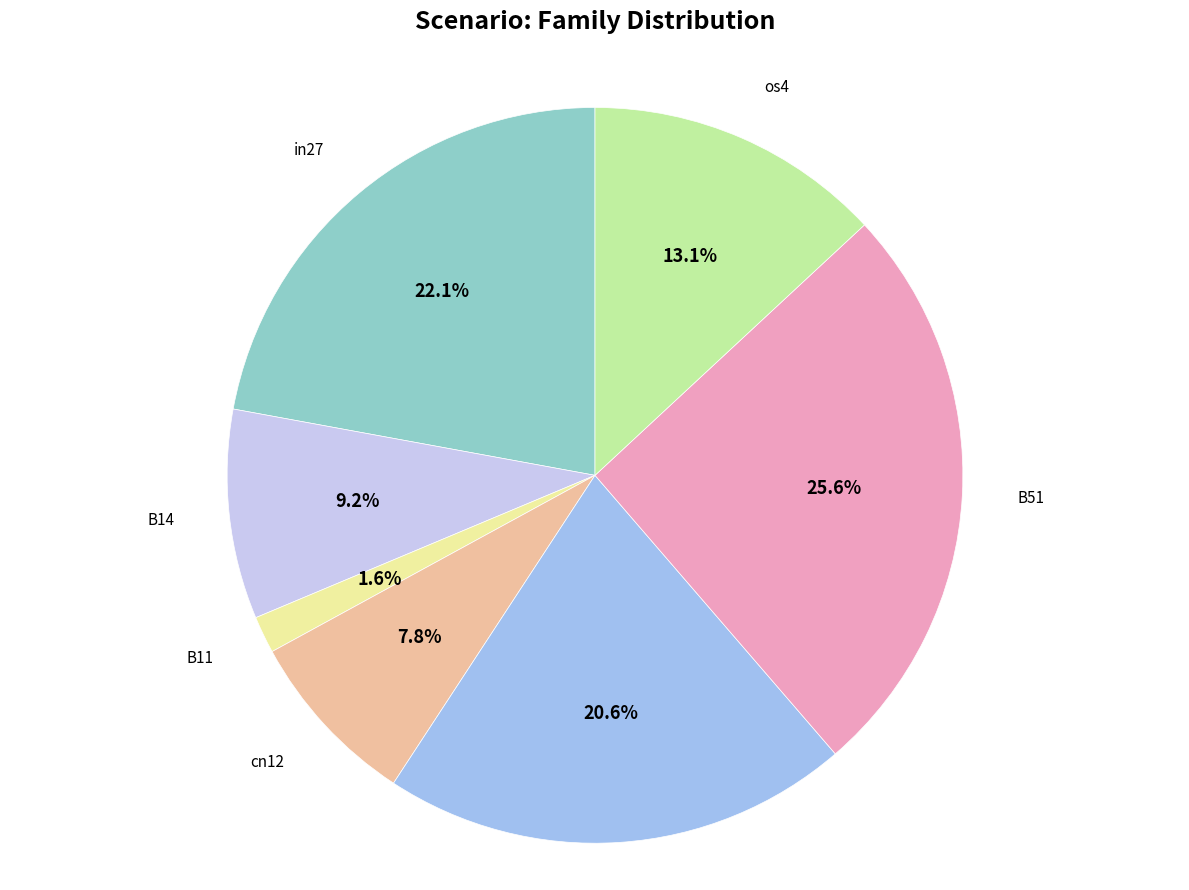

To the nearest percent, what portion does cn12 represent?

8%